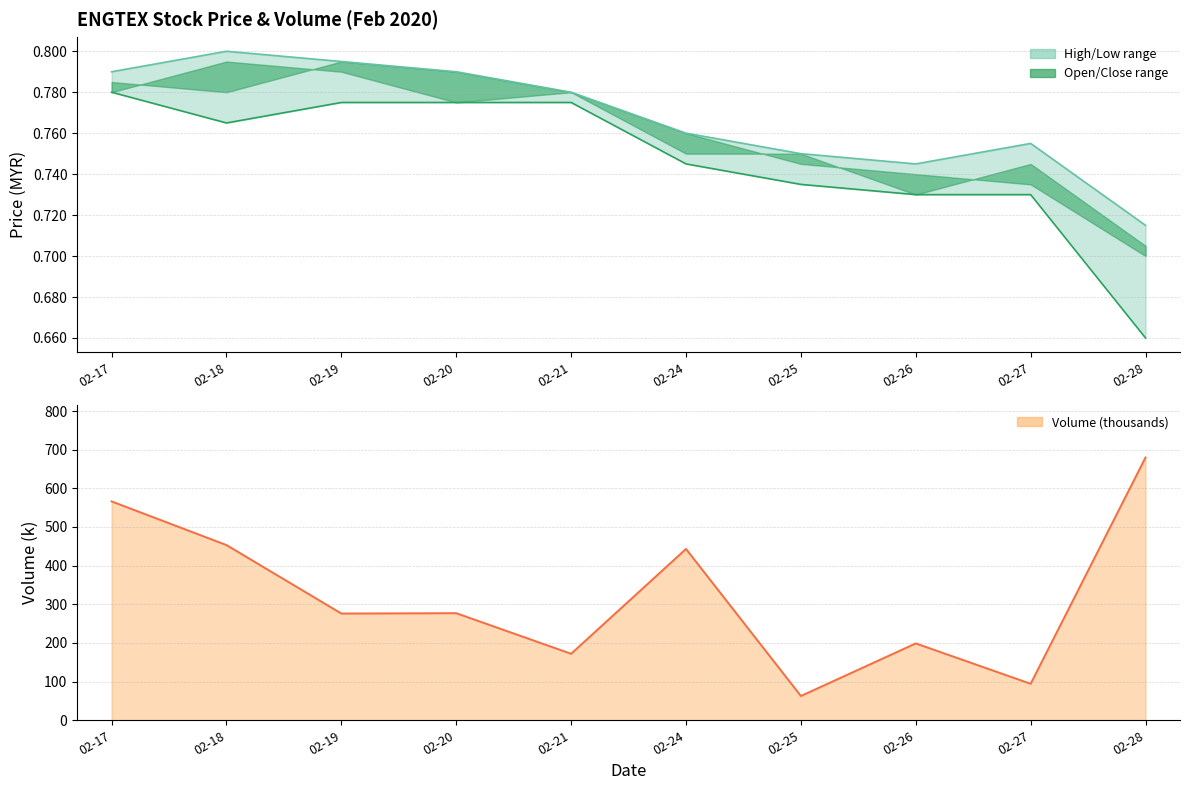

What is the difference between the maximum and minimum values in the vol series?

617.0